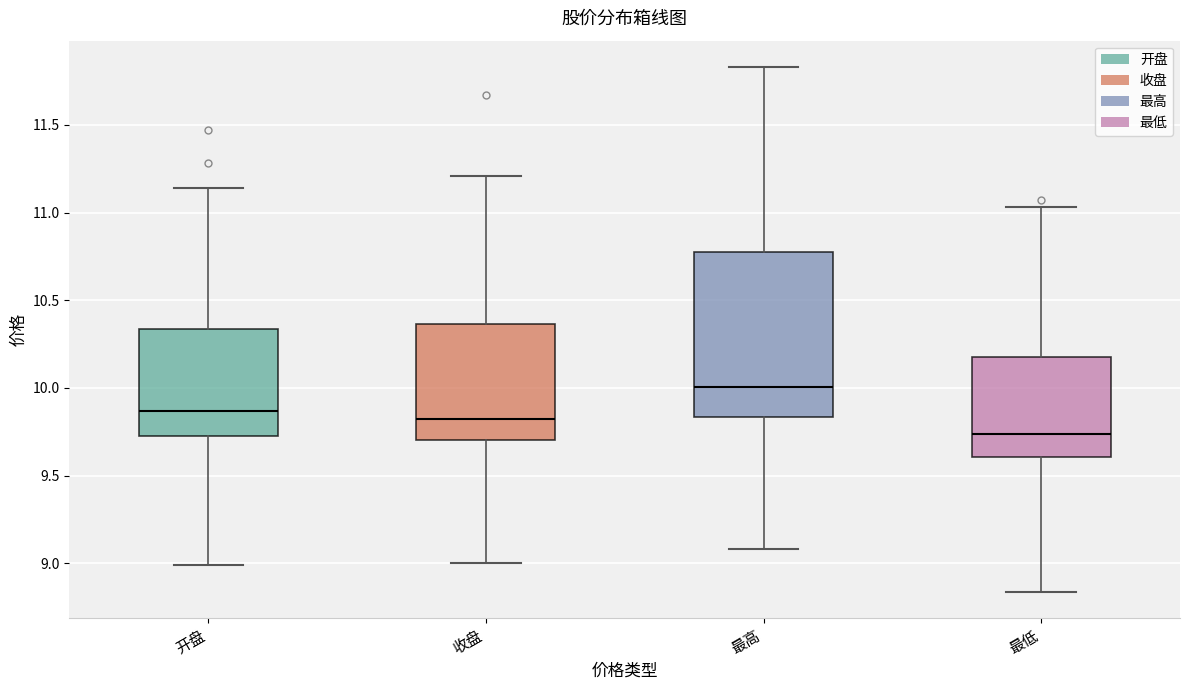

Reading left to right, transcribe this box plot: for each box, give where its median line is, the range the box spans, and where its two whiskers end, as read against the y-axis. The values are not printed on the chart, so give them approximately, as read against the axis.

开盘: median 9.85, box 9.75 to 10.35, whiskers 9.00 to 11.15
收盘: median 9.85, box 9.70 to 10.35, whiskers 9.00 to 11.20
最高: median 10.00, box 9.85 to 10.75, whiskers 9.10 to 11.85
最低: median 9.75, box 9.60 to 10.20, whiskers 8.85 to 11.05